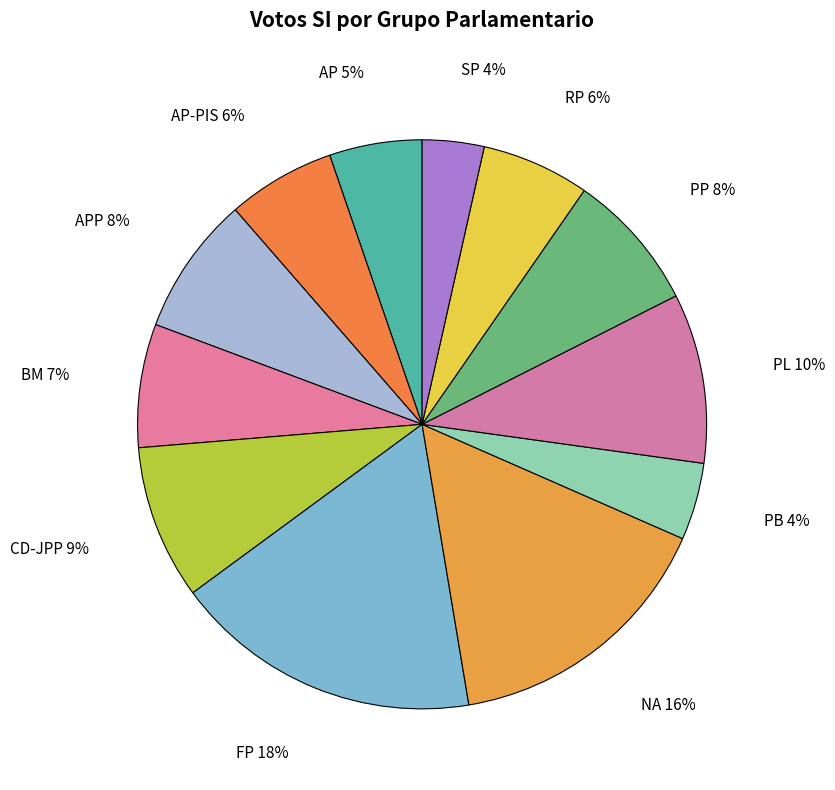

How many segments does this pie chart have?

12